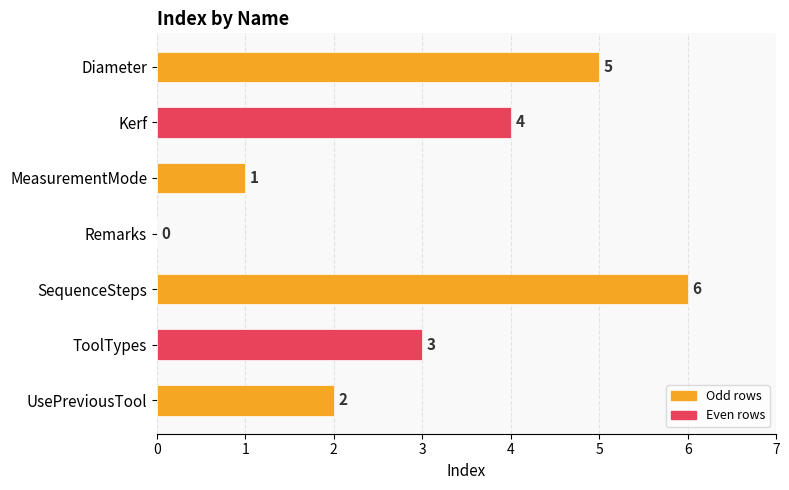

What is the sum of all values?

21